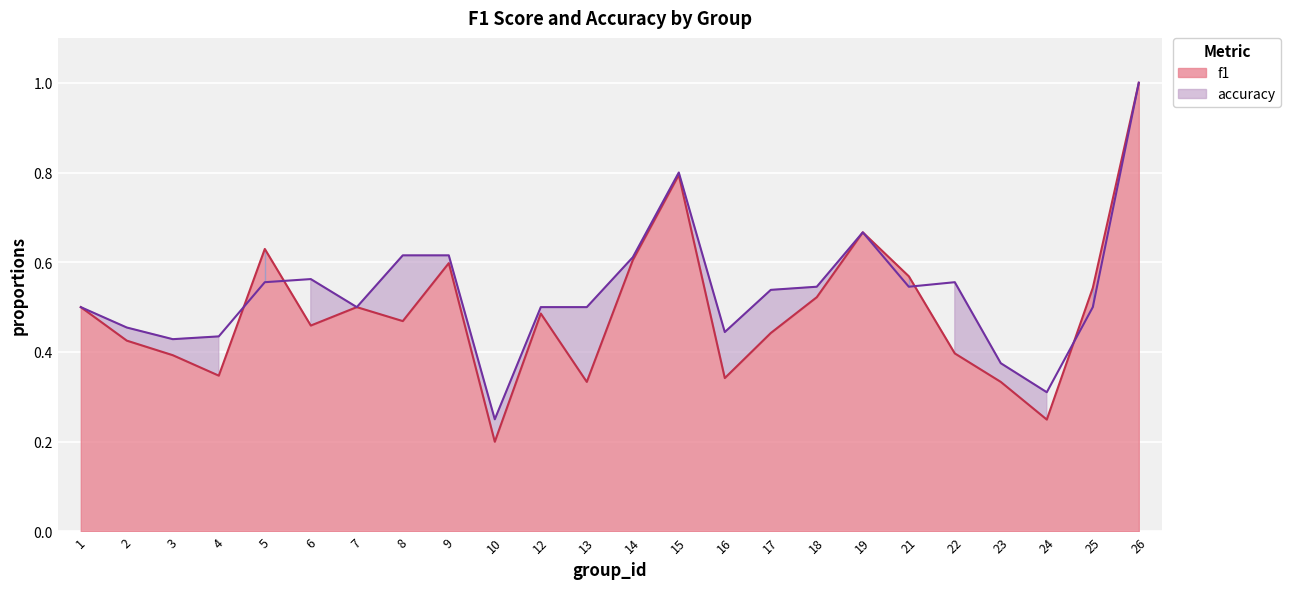

Between which two adjacent categories do f1 and accuracy first intersect?

4 and 5